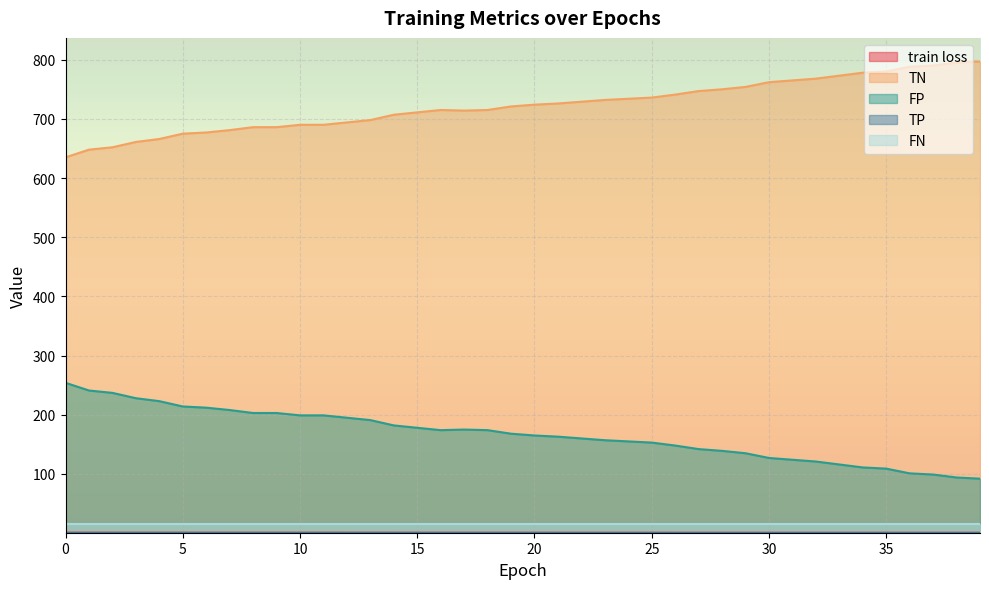

Does the chart display data point markers on the line(s)?

No